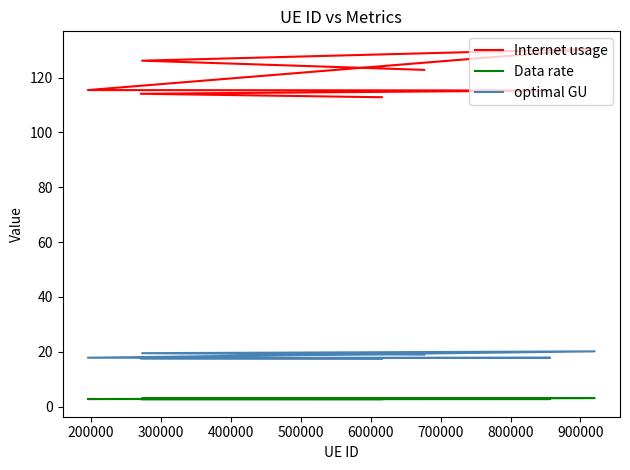

Is it true that optimal GU equals 17.8 at 400000?

True